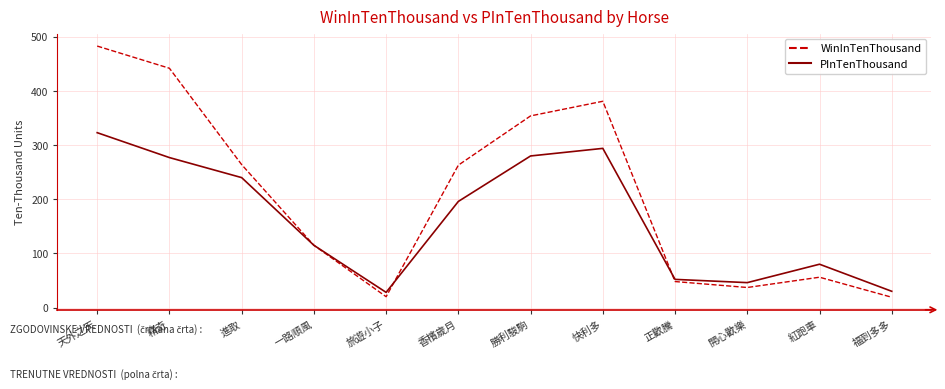

Which series changed the most between 進取 and 福到多多?

WinInTenThousand